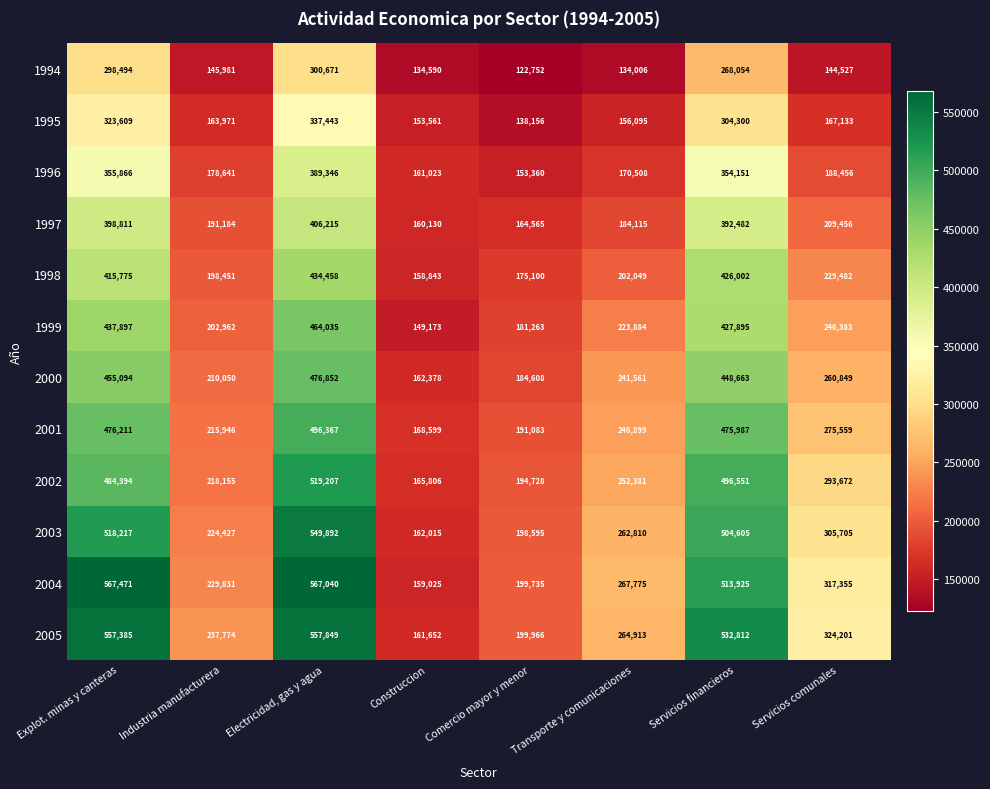

True or false: 1995 has a value of 156095 at Transporte y comunicaciones.

True